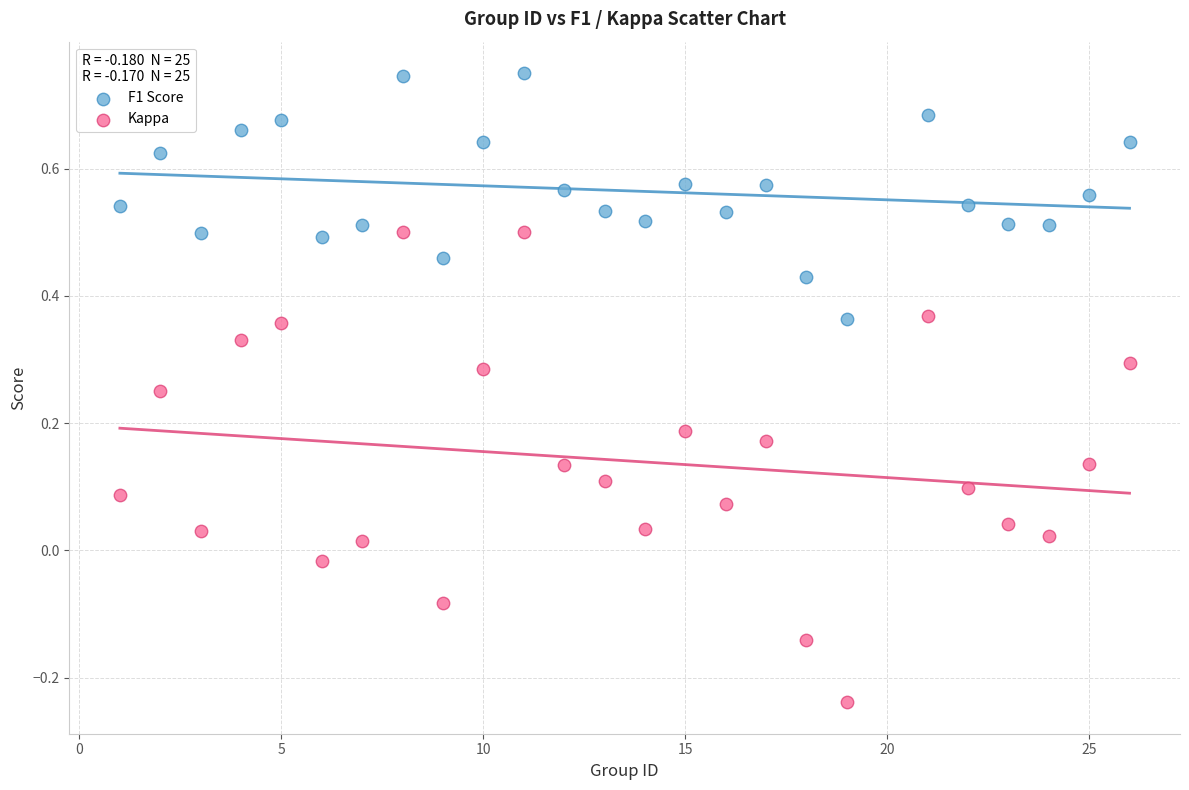

What are all the series names shown in the legend?

F1 Score, Kappa